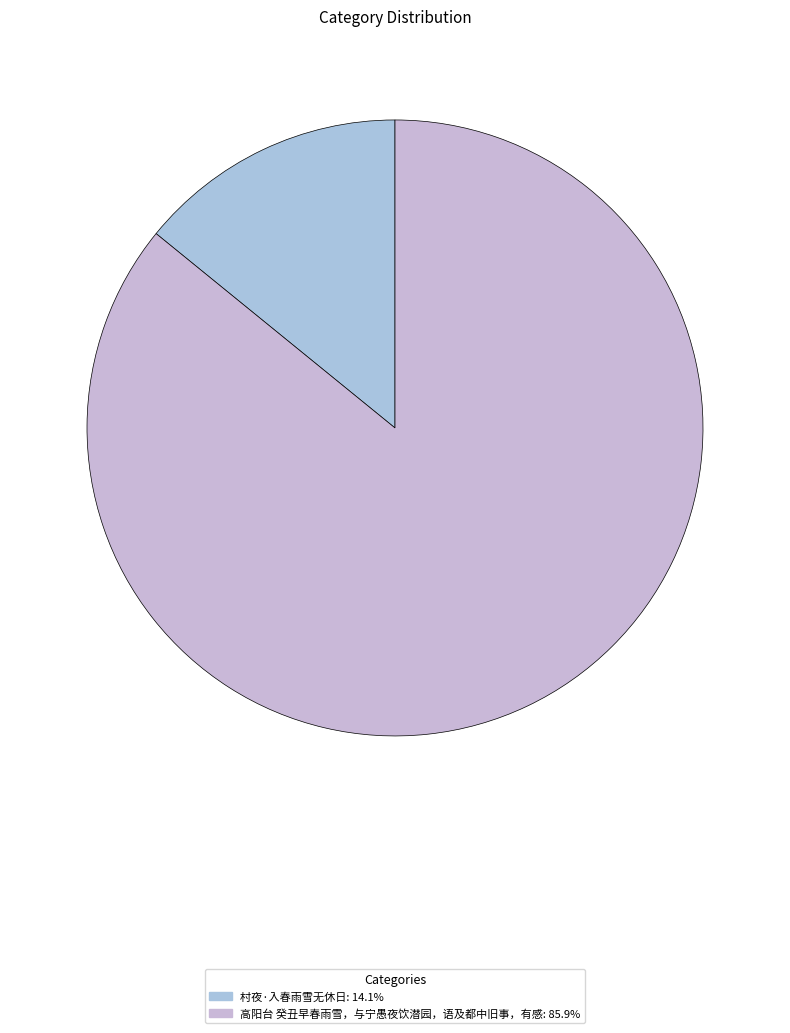

Count the number of slices in the pie.

2